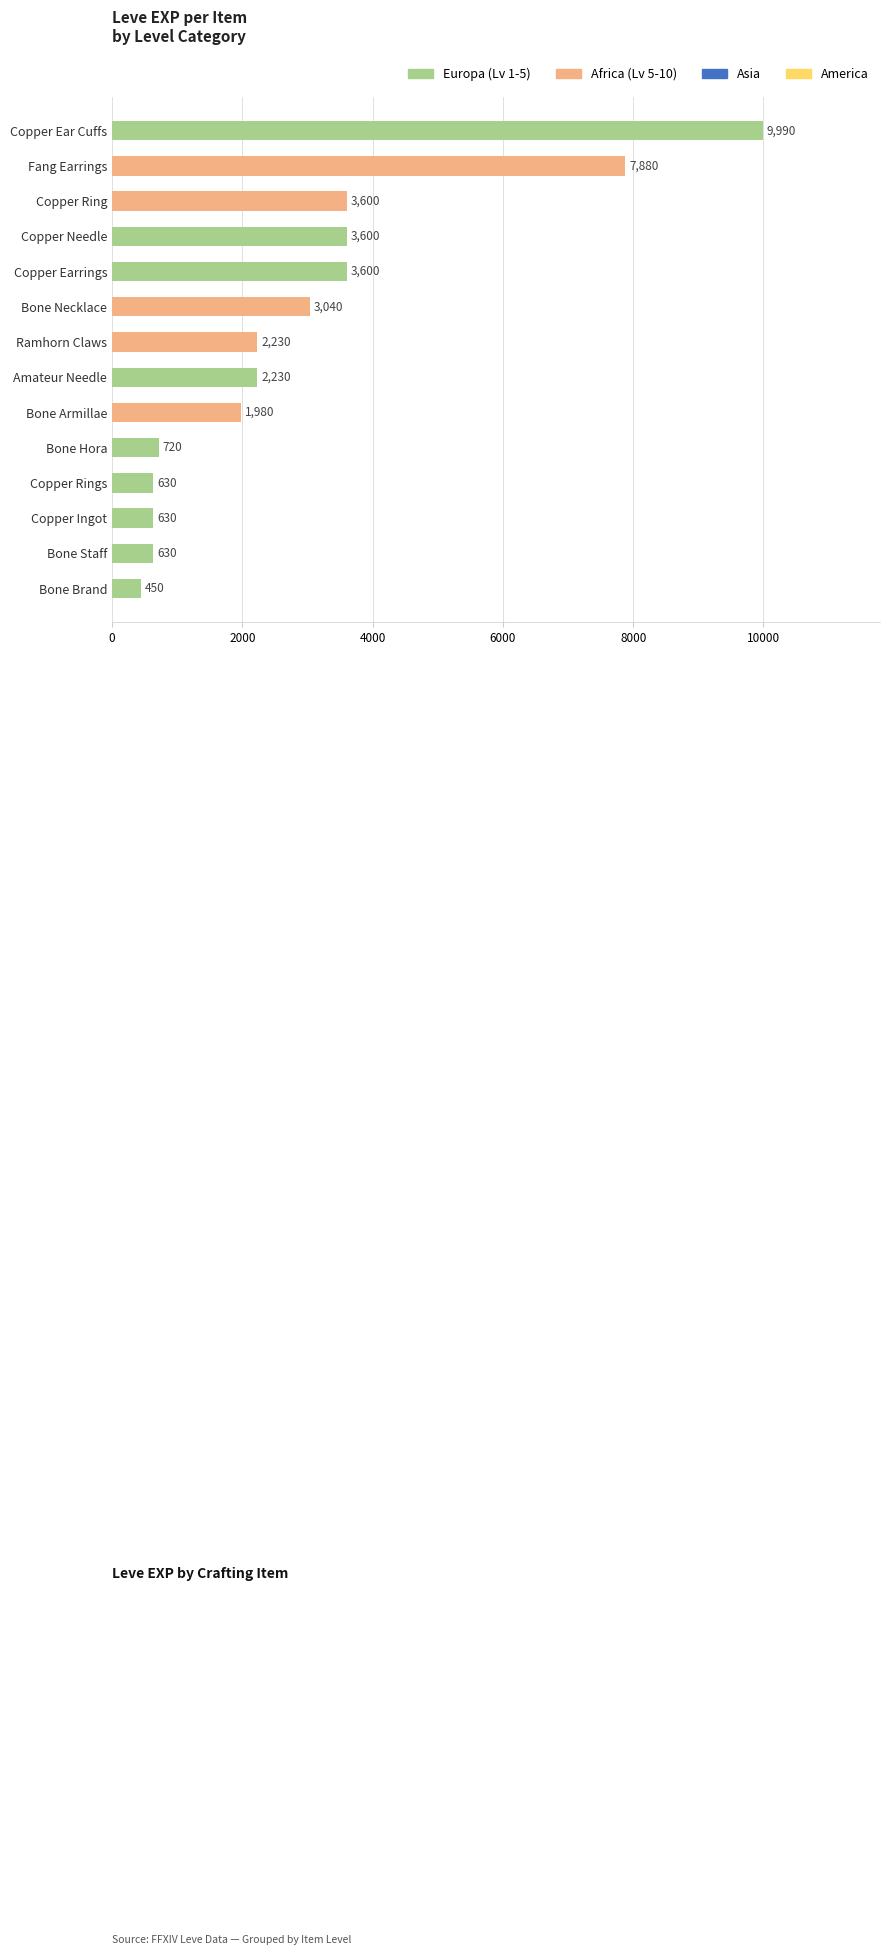

Between Ramhorn Claws and Bone Brand, which is larger?

Ramhorn Claws